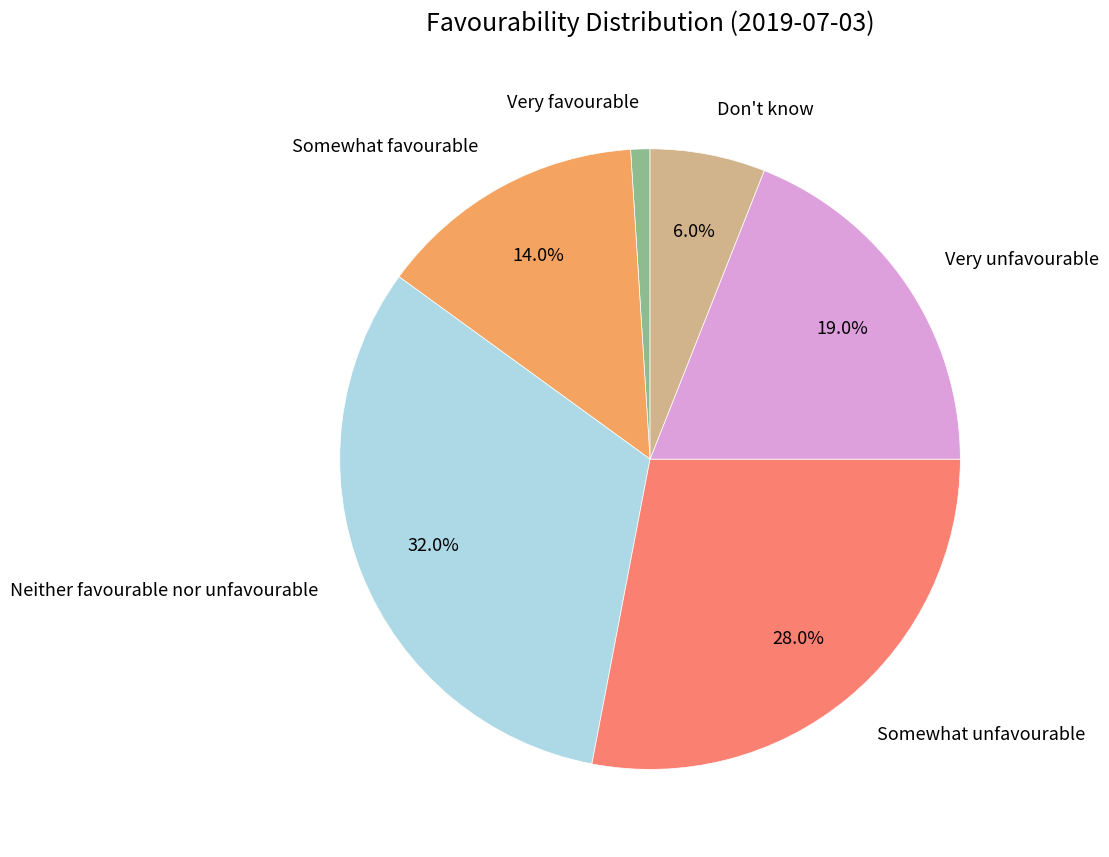

To the nearest percent, what percentage of the pie is Somewhat unfavourable?

28%